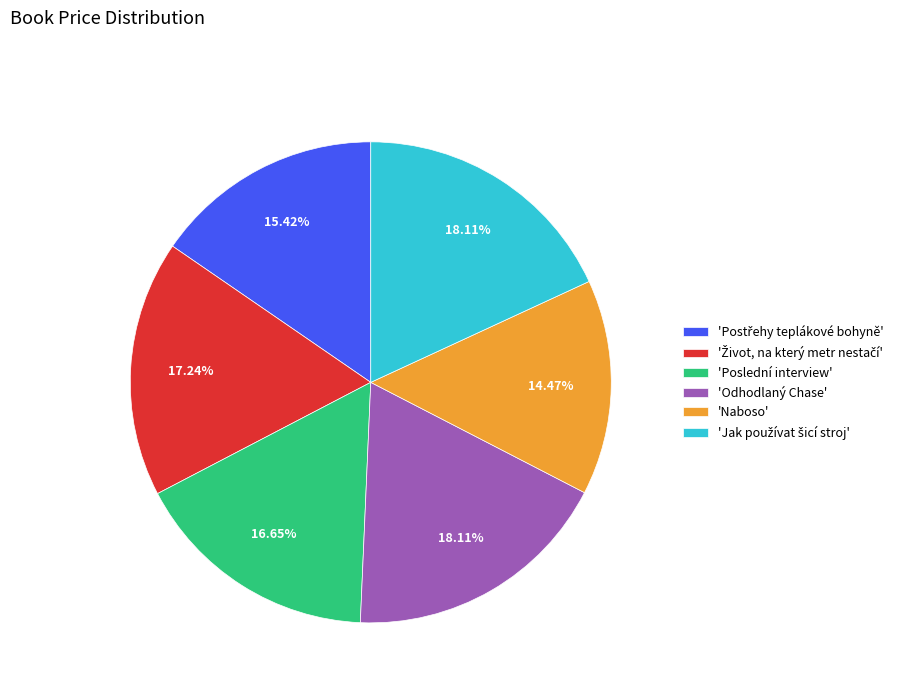

Approximately how many times larger is the value at 'Naboso' compared to 'Poslední interview'?

0.9